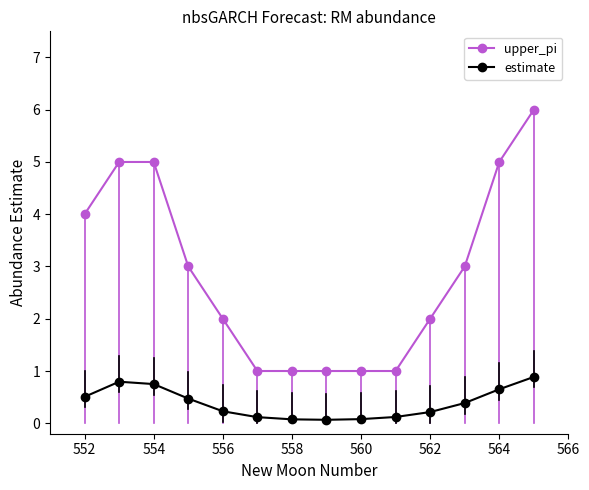

Rank the series by their average value, from lowest to highest.

estimate, upper_pi